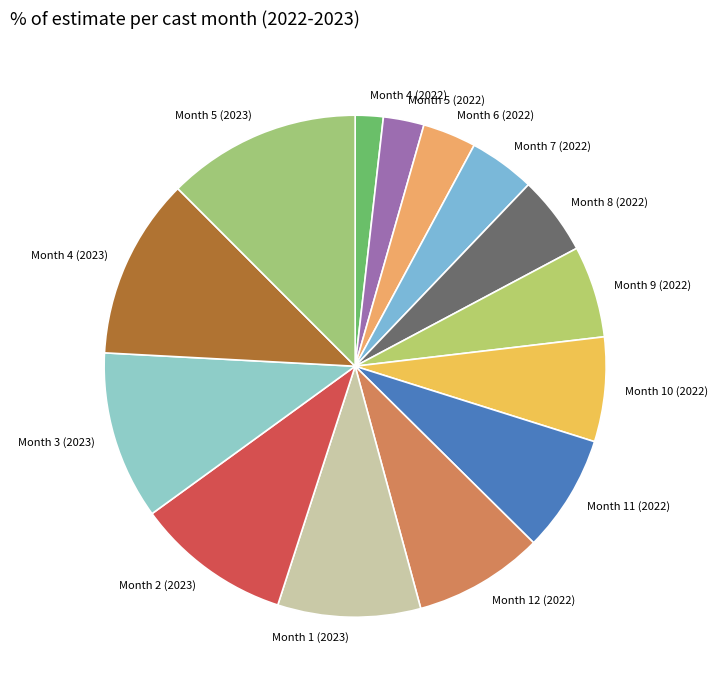

Which slice is the smallest?

Month 4 (2022)